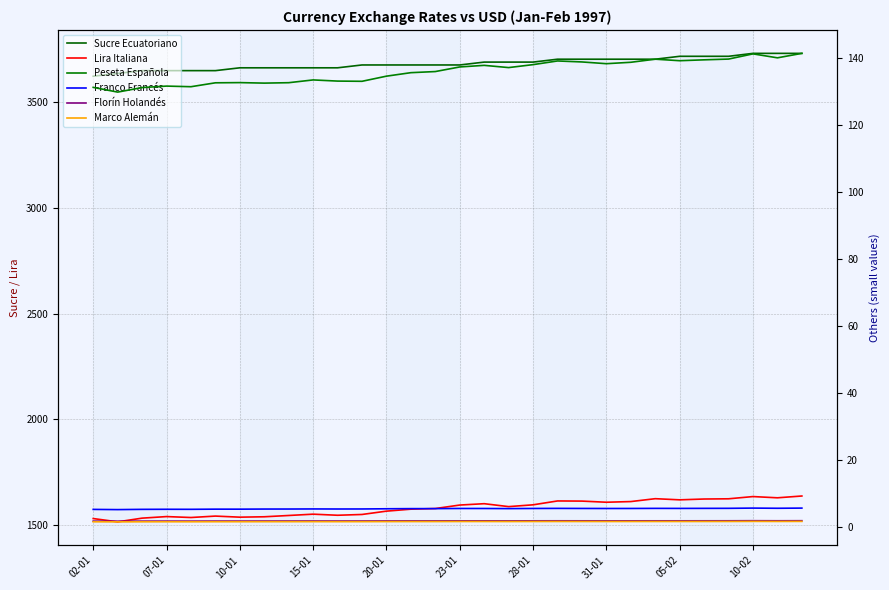

True or false: Lira Italiana and Franco Francés intersect in this chart.

False